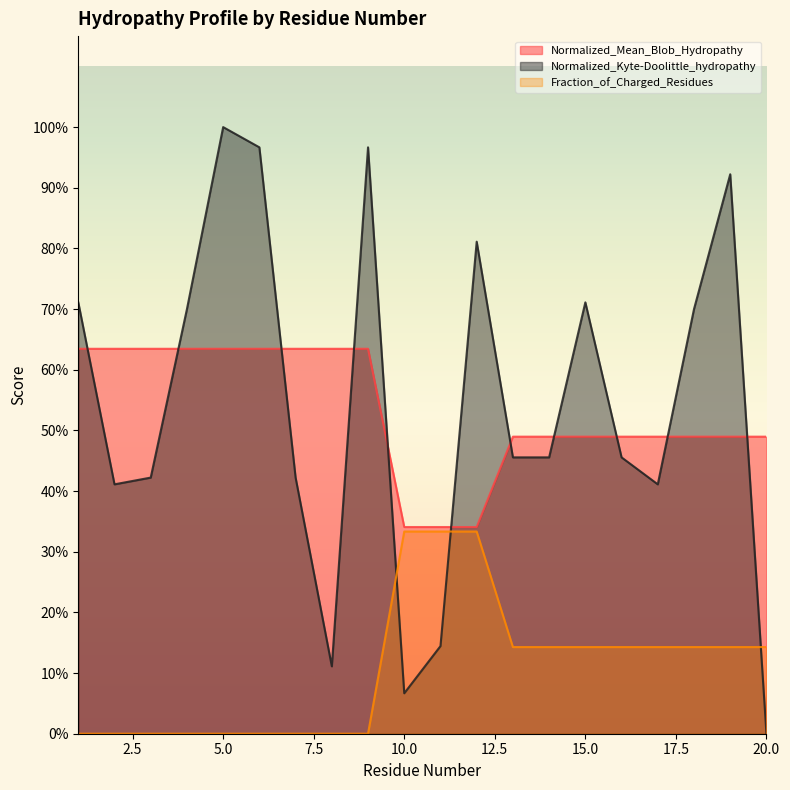

Does the chart display data point markers on the line(s)?

No